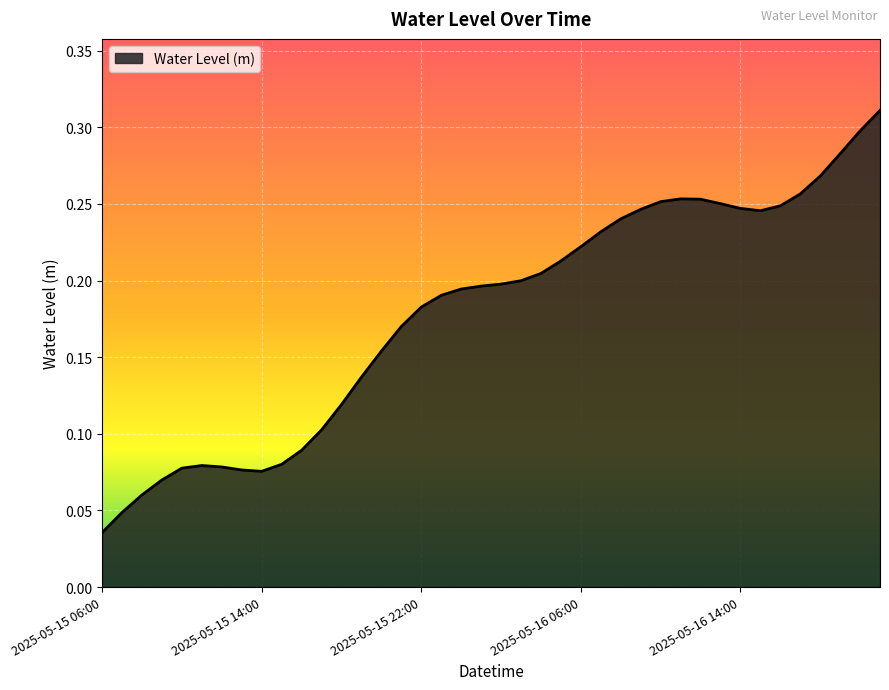

Rank the categories by value from highest to lowest.

2025-05-16 21:00, 2025-05-16 20:00, 2025-05-16 19:00, 2025-05-16 18:00, 2025-05-16 17:00, 2025-05-16 11:00, 2025-05-16 12:00, 2025-05-16 10:00, 2025-05-16 13:00, 2025-05-16 16:00, 2025-05-16 14:00, 2025-05-16 09:00, 2025-05-16 15:00, 2025-05-16 08:00, 2025-05-16 07:00, 2025-05-16 06:00, 2025-05-16 05:00, 2025-05-16 04:00, 2025-05-16 03:00, 2025-05-16 02:00, 2025-05-16 01:00, 2025-05-16 00:00, 2025-05-15 23:00, 2025-05-15 22:00, 2025-05-15 21:00, 2025-05-15 20:00, 2025-05-15 19:00, 2025-05-15 18:00, 2025-05-15 17:00, 2025-05-15 16:00, 2025-05-15 15:00, 2025-05-15 11:00, 2025-05-15 12:00, 2025-05-15 10:00, 2025-05-15 13:00, 2025-05-15 14:00, 2025-05-15 09:00, 2025-05-15 08:00, 2025-05-15 07:00, 2025-05-15 06:00